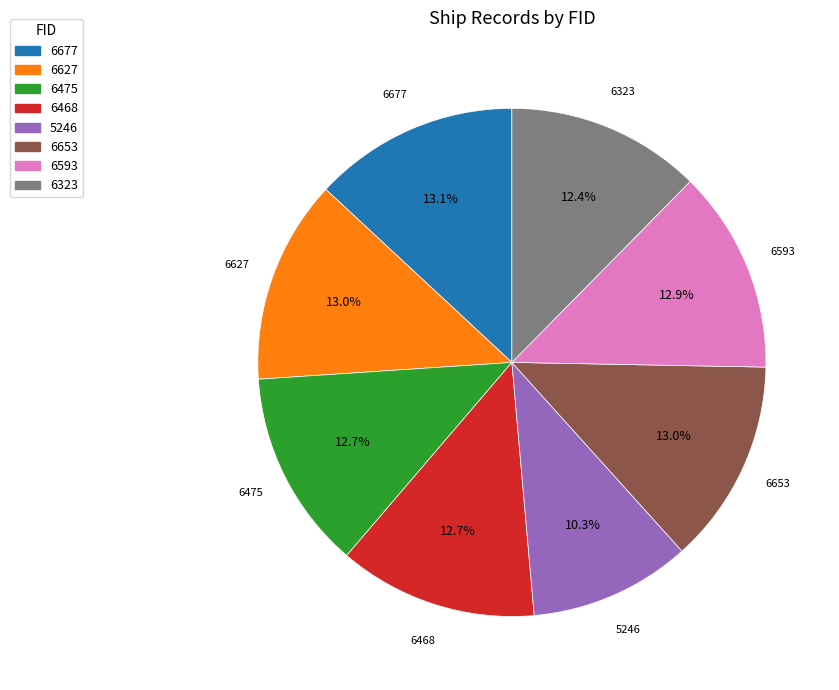

To the nearest percent, what is the difference between the 6627 and 5246 slice percentages?

3%